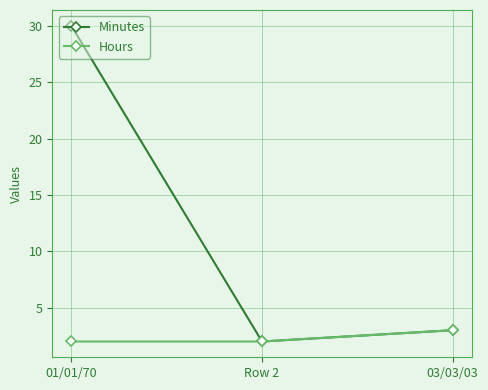

How many lines are shown in the chart?

2